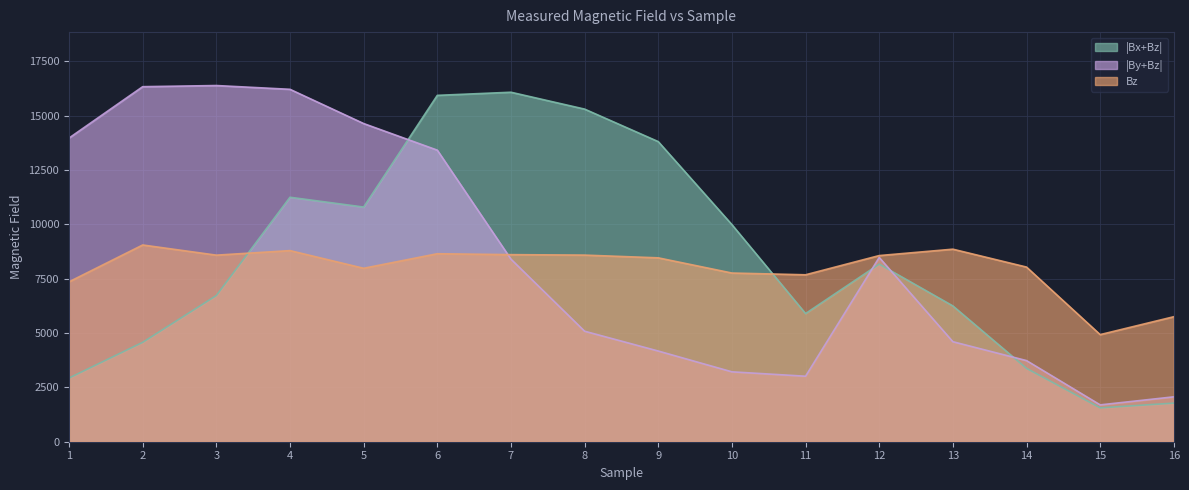

In |Bx+Bz|, how many points are higher than both neighbors (excluding endpoints)?

3